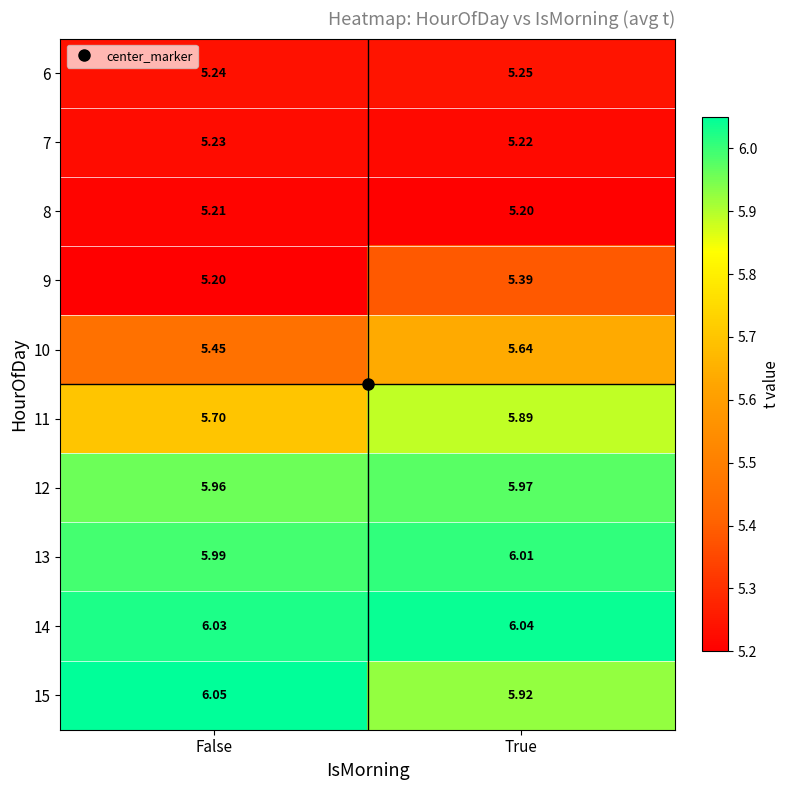

What is the minimum value shown in the chart?

5.2